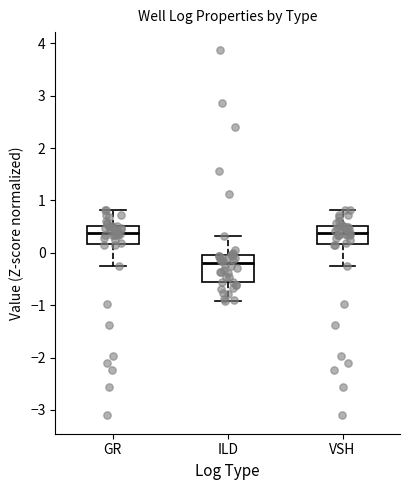

Which box's median line is the lowest?

ILD